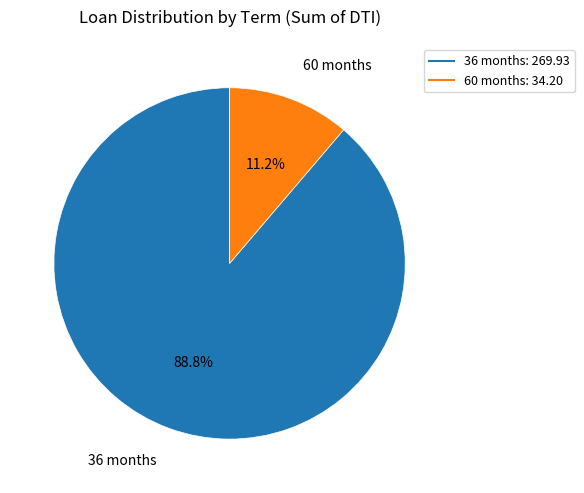

Rank the categories by value from highest to lowest.

36 months, 60 months